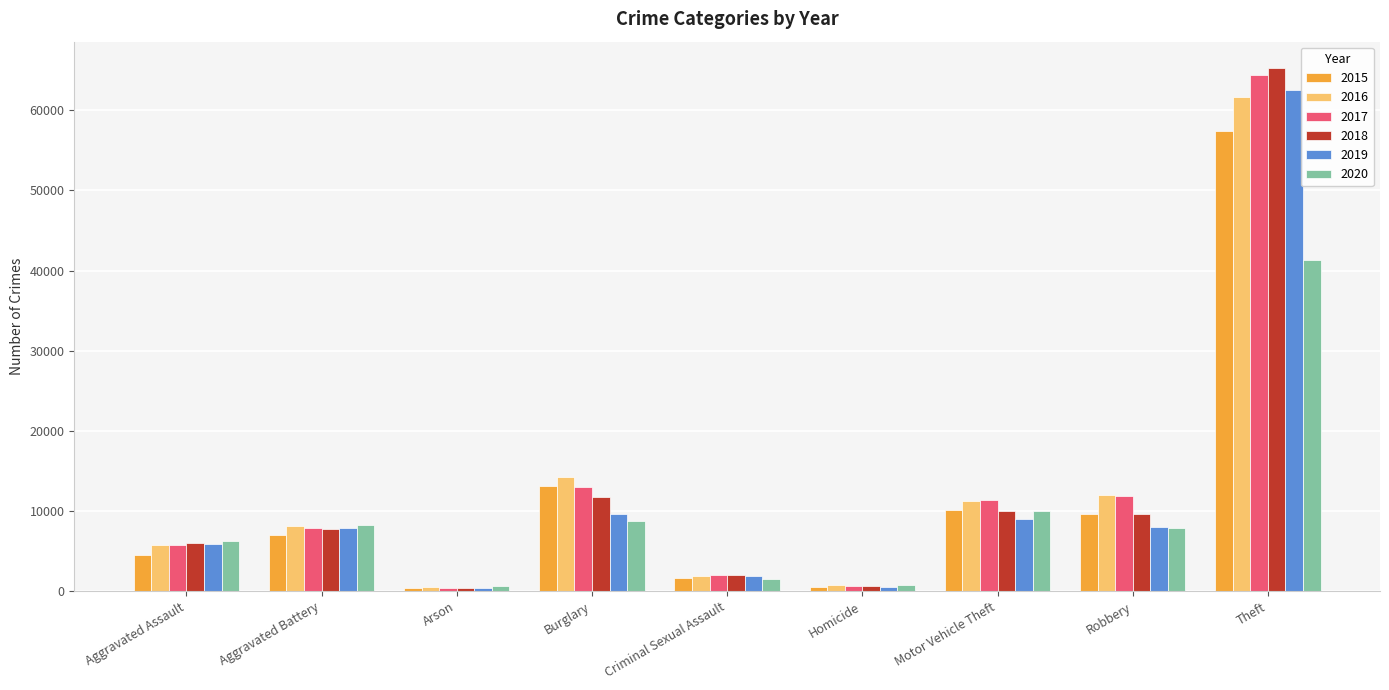

What is the difference between the maximum and minimum values in the 2015 series?

56903